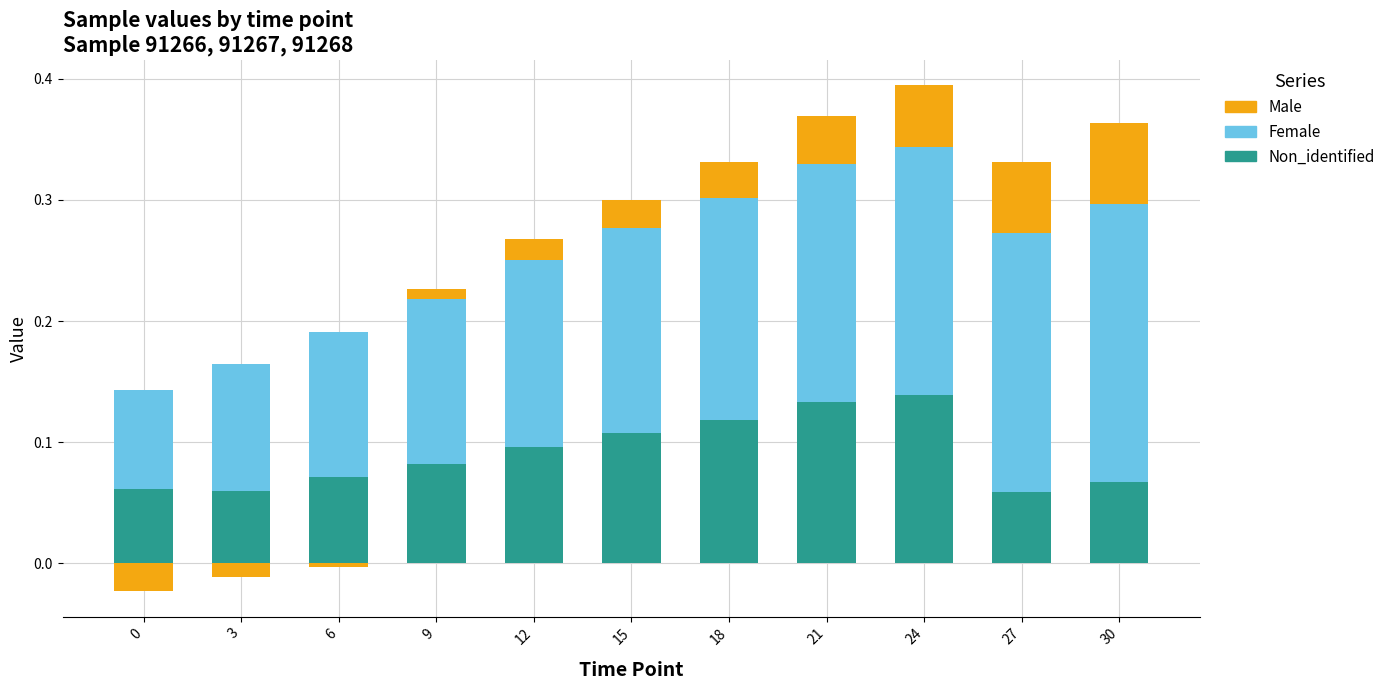

Which category has the highest value in the Male series?

30